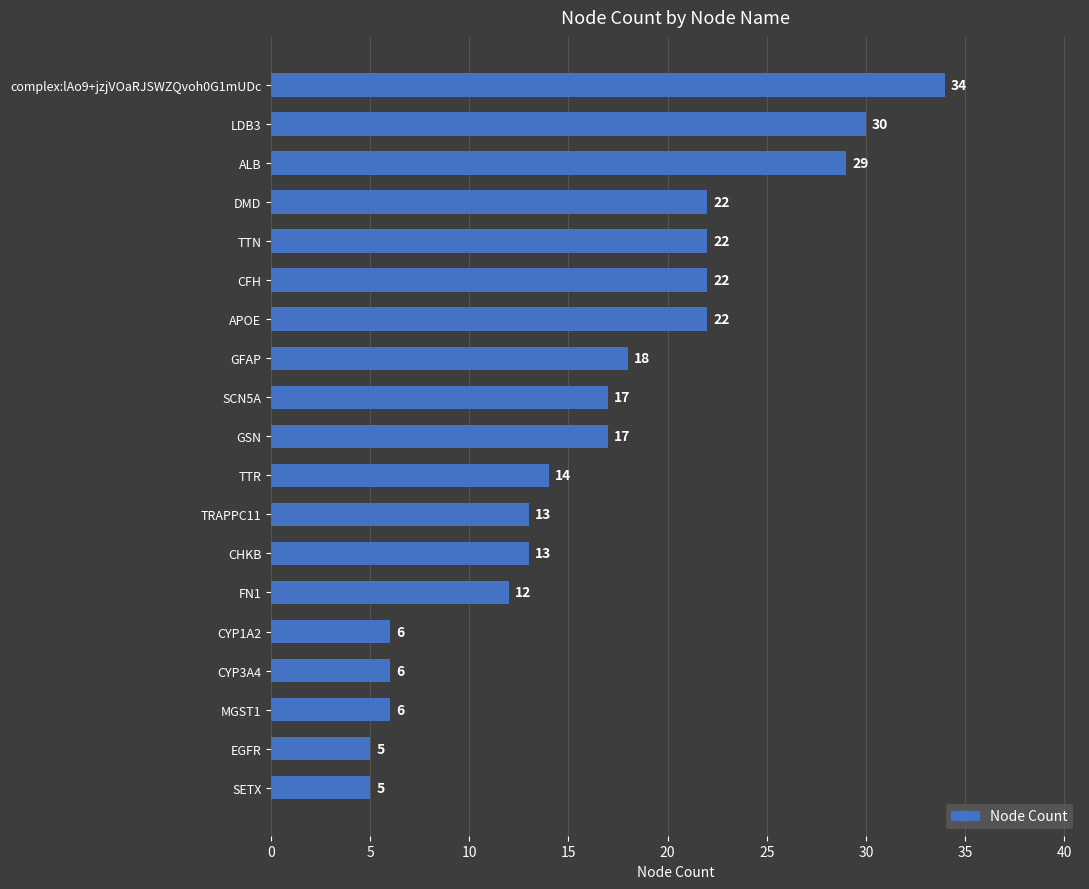

What is the change in value from CYP3A4 to TTR?

+8